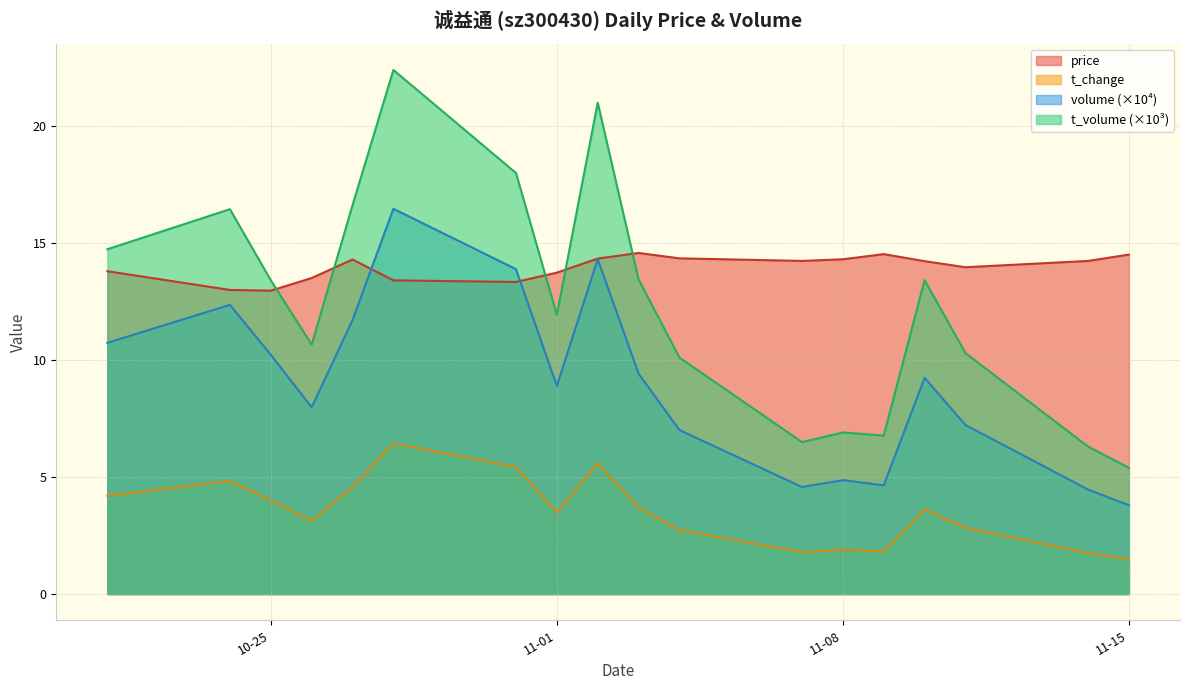

What is the sum of all price values?

251.2